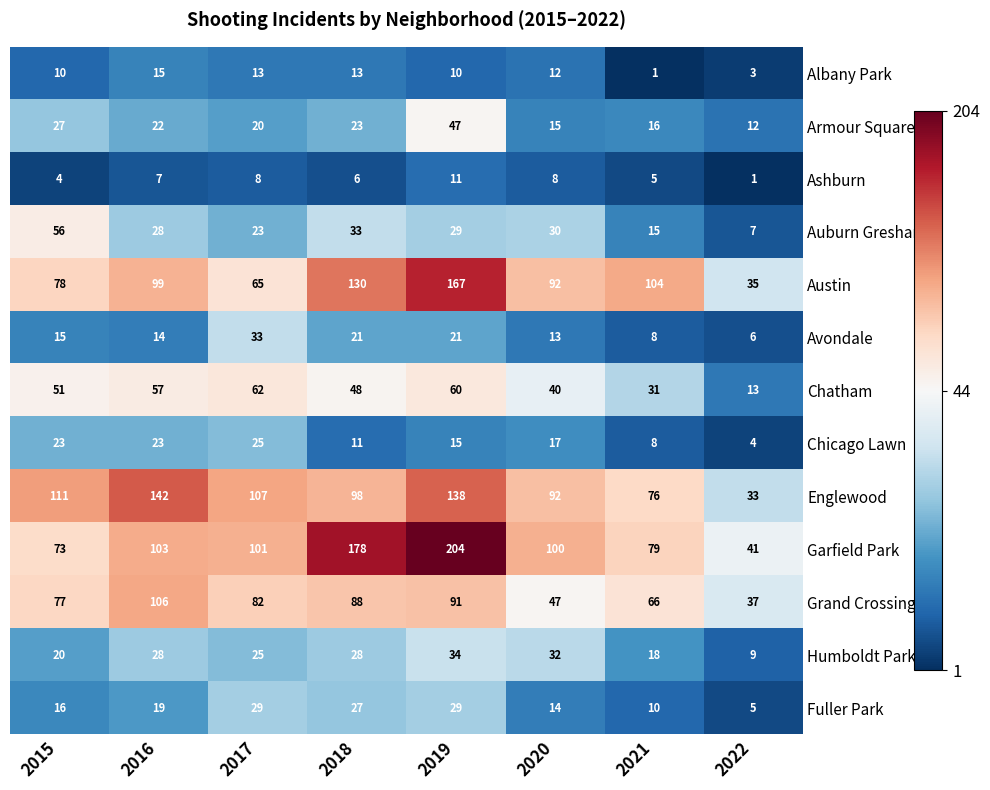

Rank the series by their maximum value, from highest to lowest.

Garfield Park, Austin, Englewood, Grand Crossing, Chatham, Auburn Gresham, Armour Square, Humboldt Park, Avondale, Fuller Park, Chicago Lawn, Albany Park, Ashburn